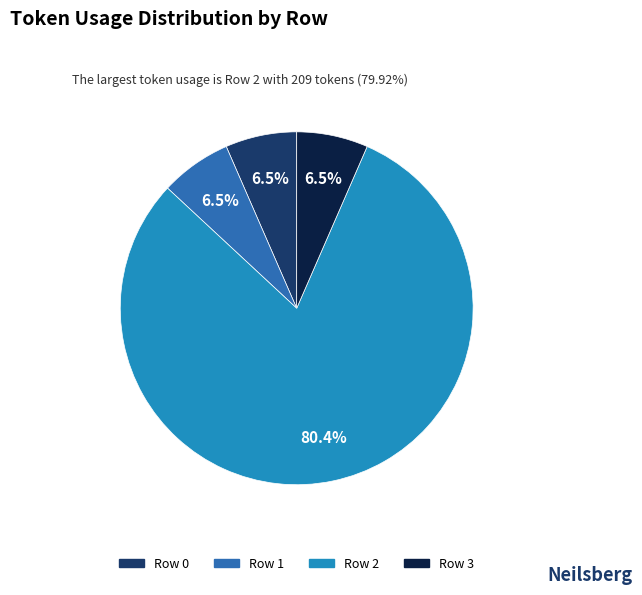

Which has a higher value, Row 3 or Row 1?

Row 3